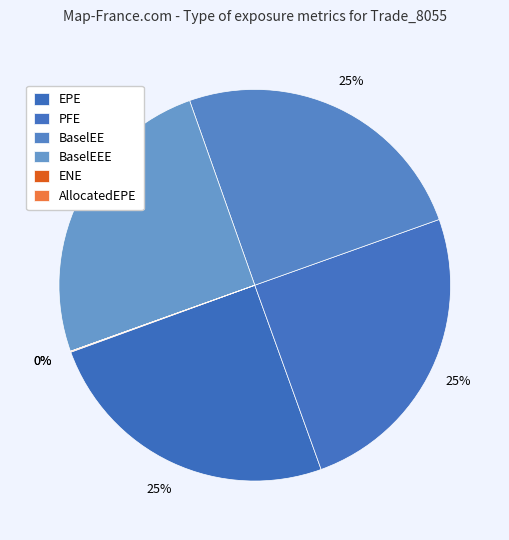

Which slice is the smallest?

ENE